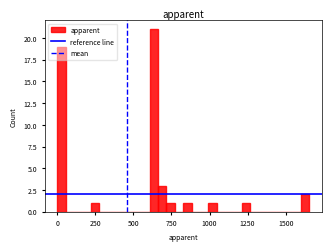

Around what value on the x-axis is the tallest bar? Give the approximate position of its centre, as read against the axis.

650